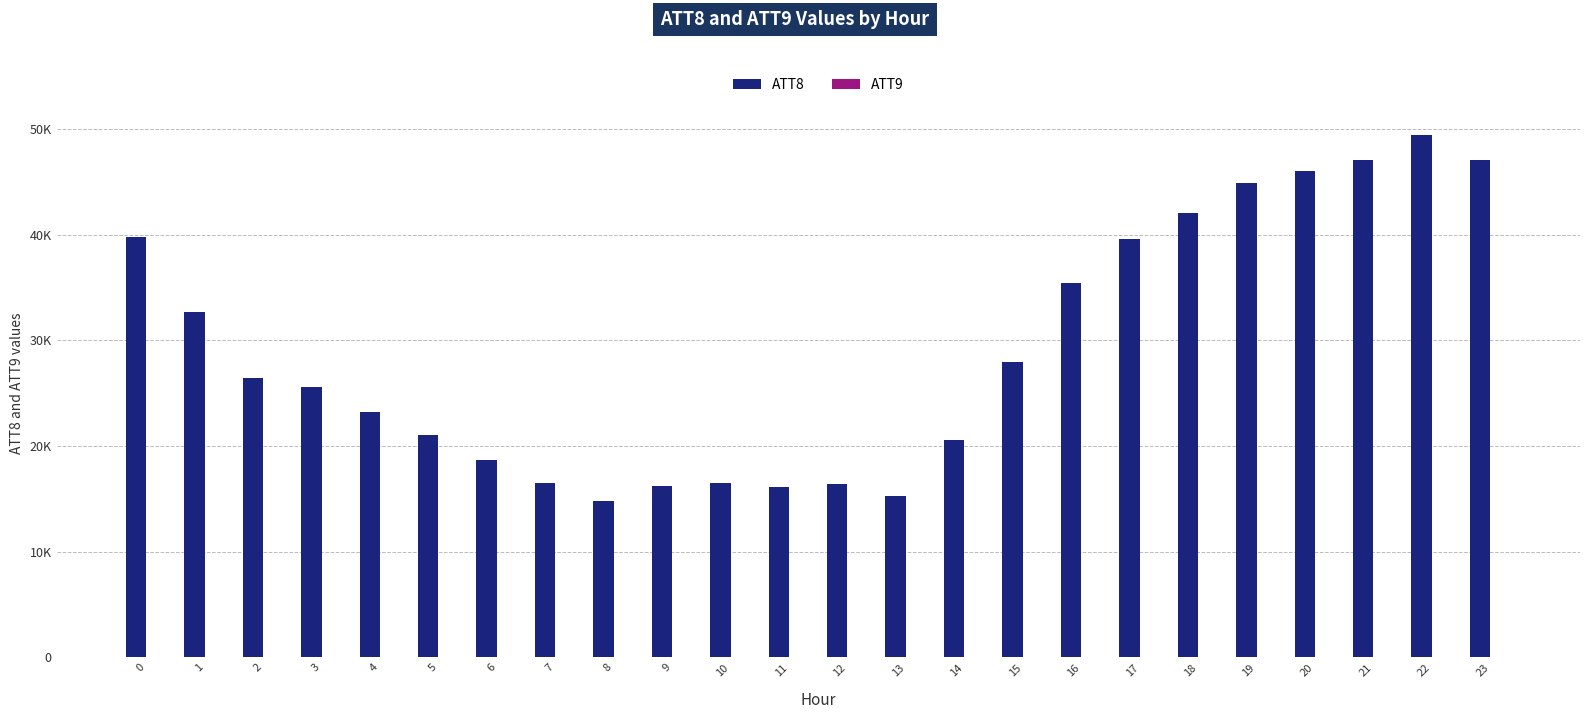

Read the ATT9 value at 7.

11.7